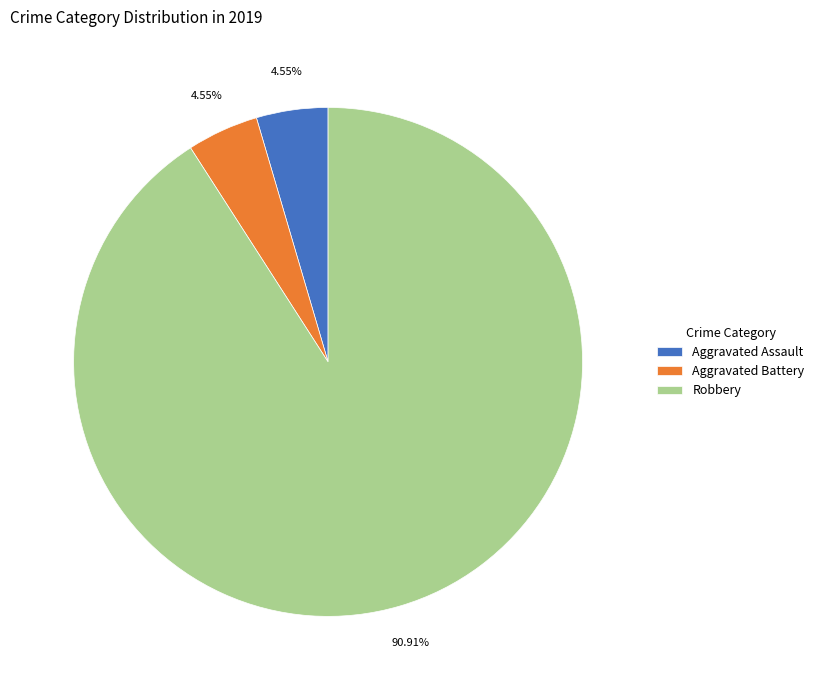

What is the ratio of the value at Robbery to the value at Aggravated Assault?

20.0